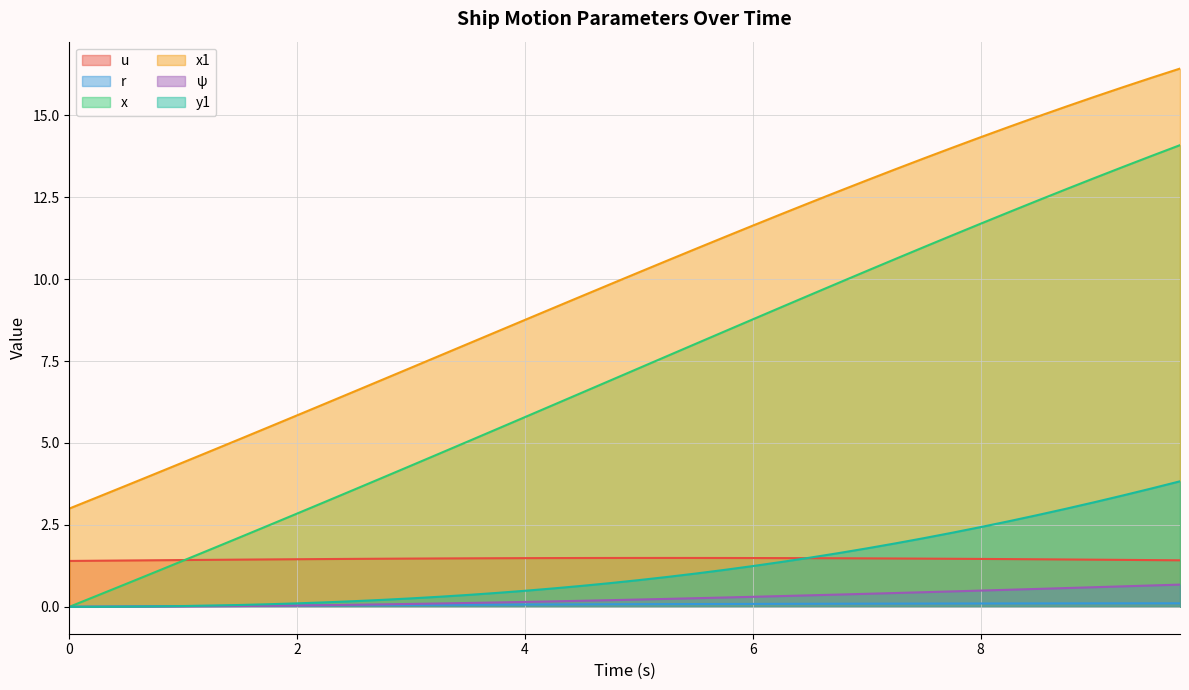

Rank the series by their maximum value, from lowest to highest.

r, ψ, u, y1, x, x1